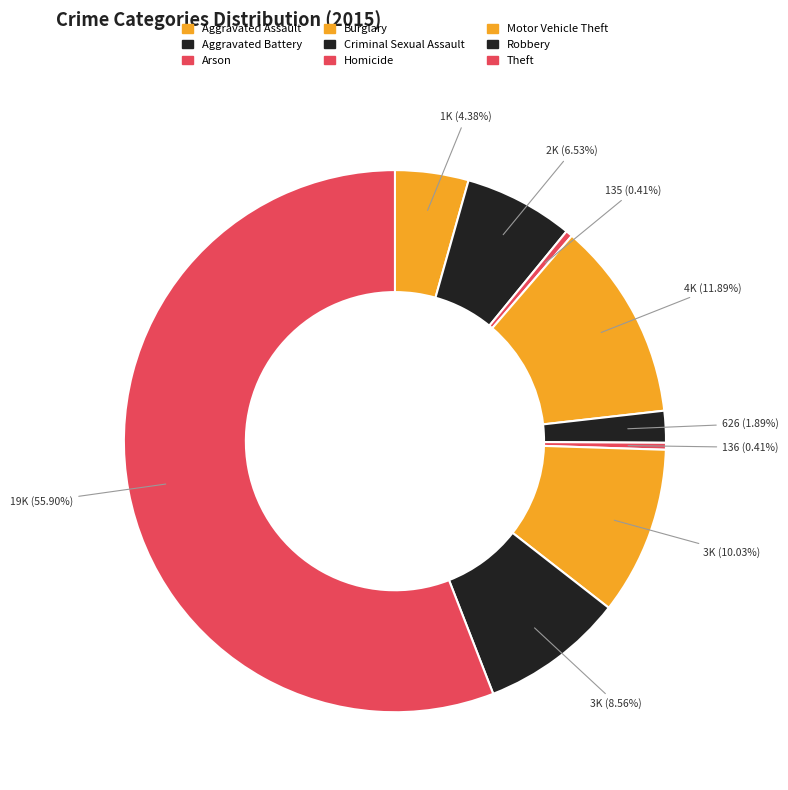

Is the sum of Criminal Sexual Assault and Arson greater than half?

No